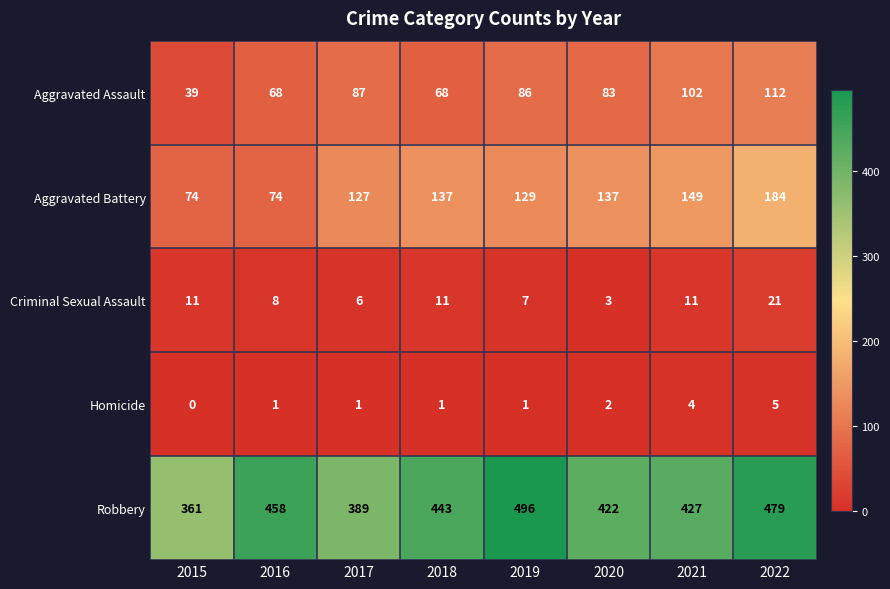

Which series has the largest range (max minus min)?

Robbery